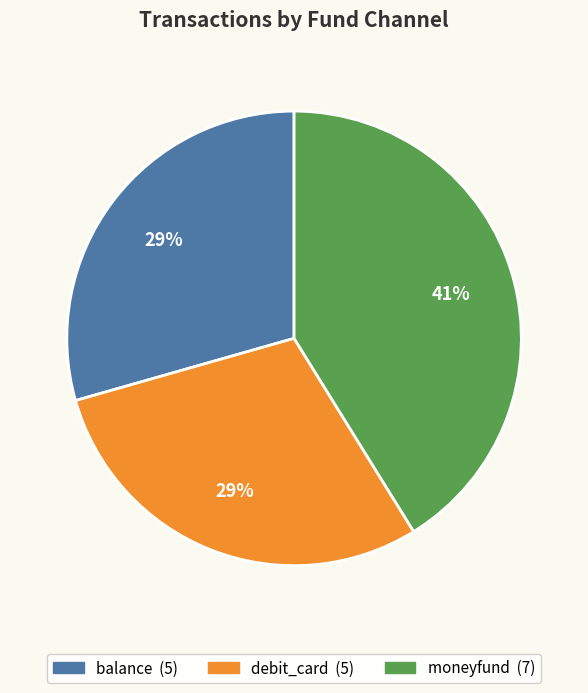

To the nearest percent, what is the difference between the balance and moneyfund slice percentages?

12%